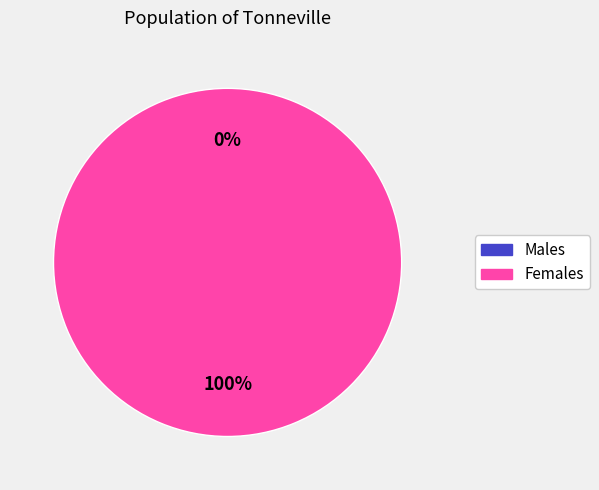

To the nearest percent, what is the average slice percentage?

50%